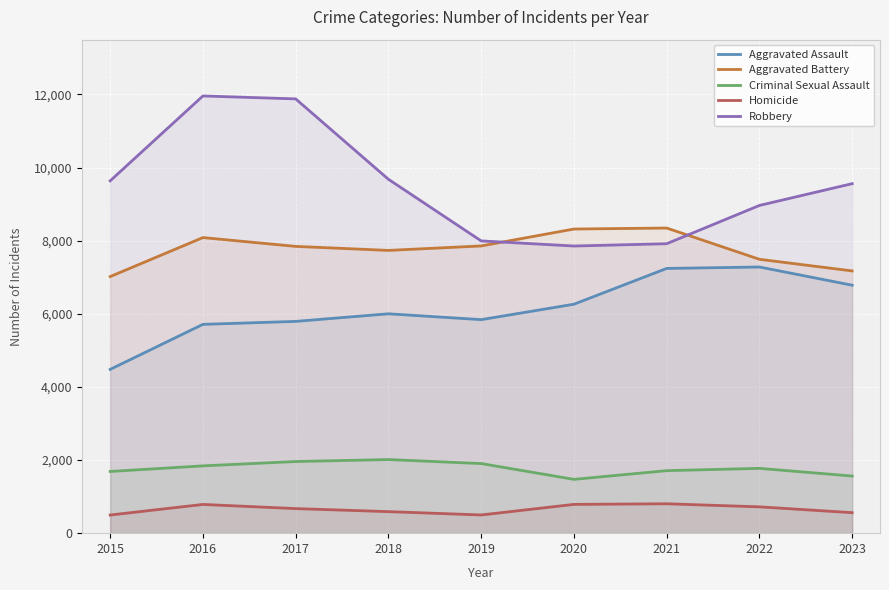

What are all the series names shown in the legend?

Aggravated Assault, Aggravated Battery, Criminal Sexual Assault, Homicide, Robbery